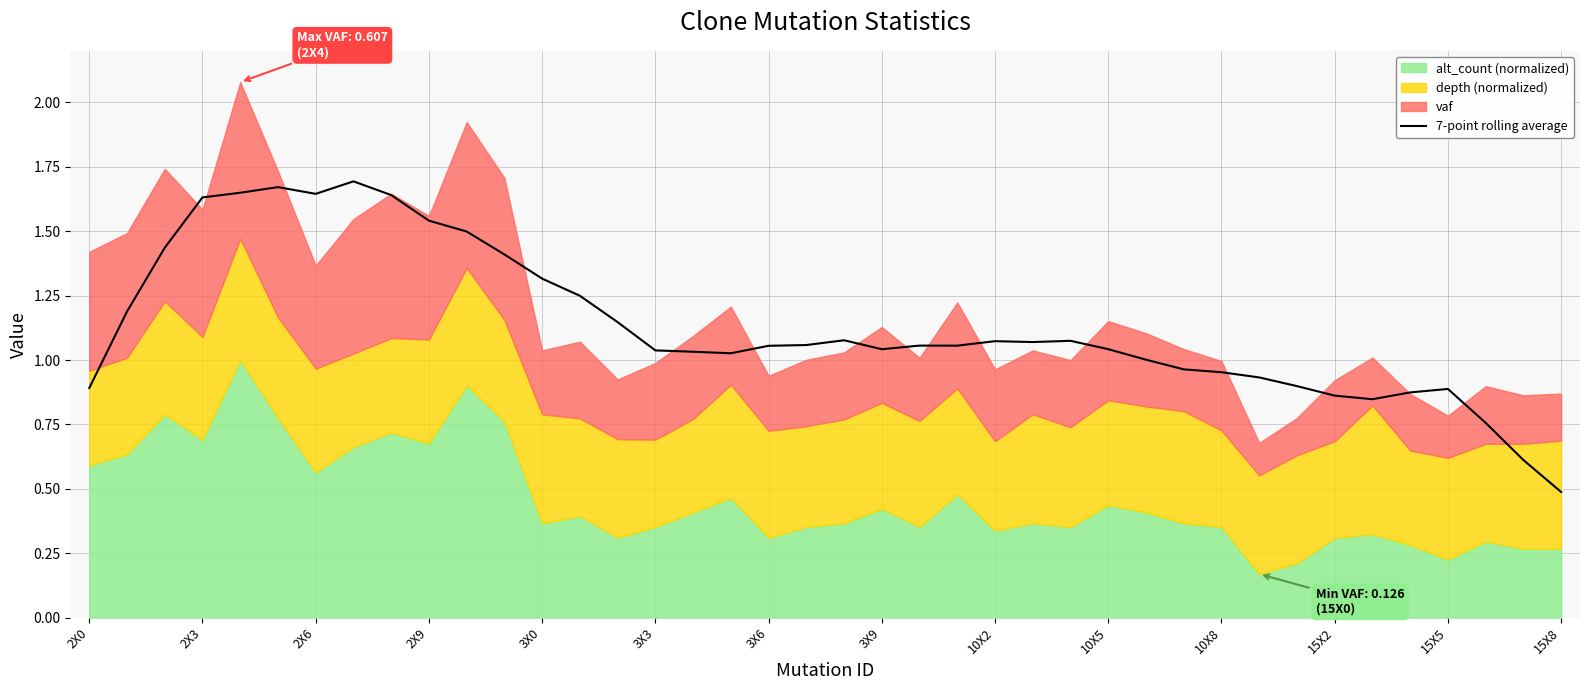

What is the minimum value for 7-point rolling average?

0.5